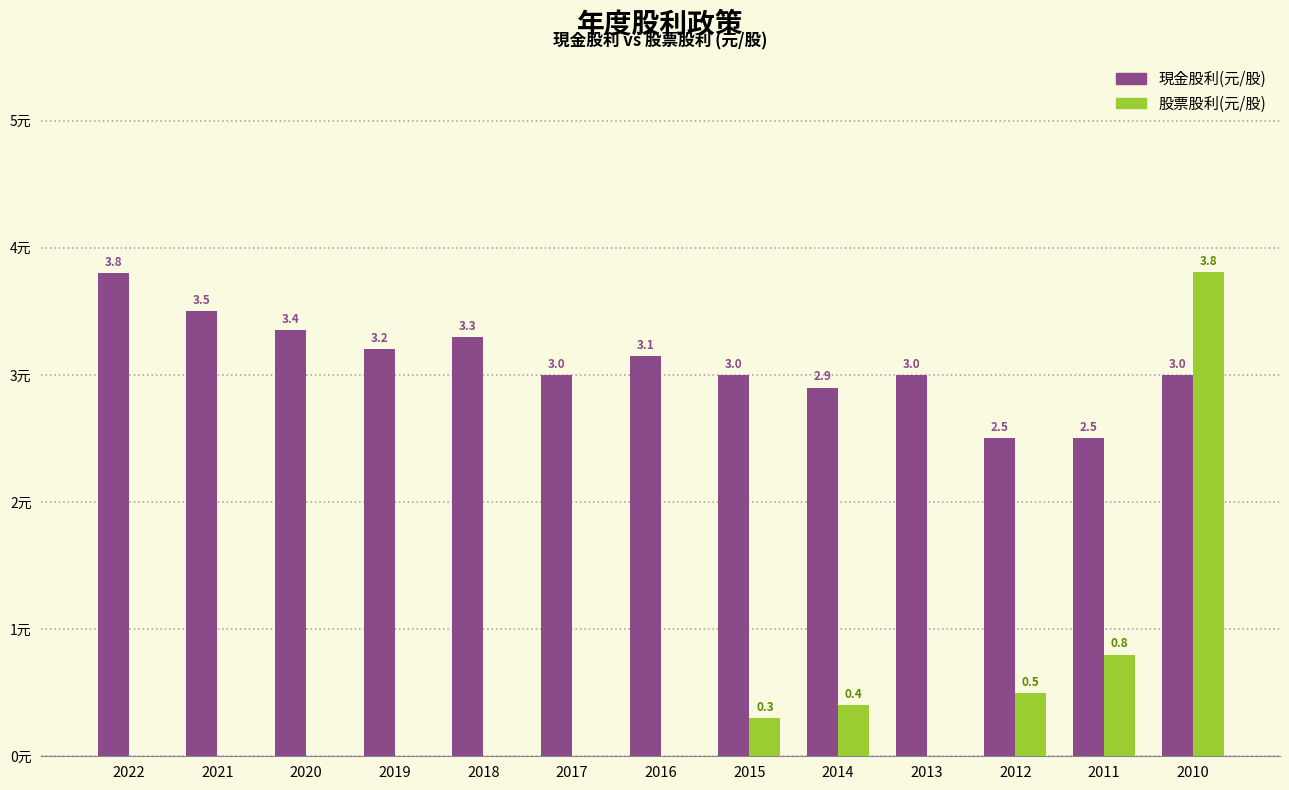

Between 2019 and 2014, which series saw the biggest shift?

股票股利(元/股)